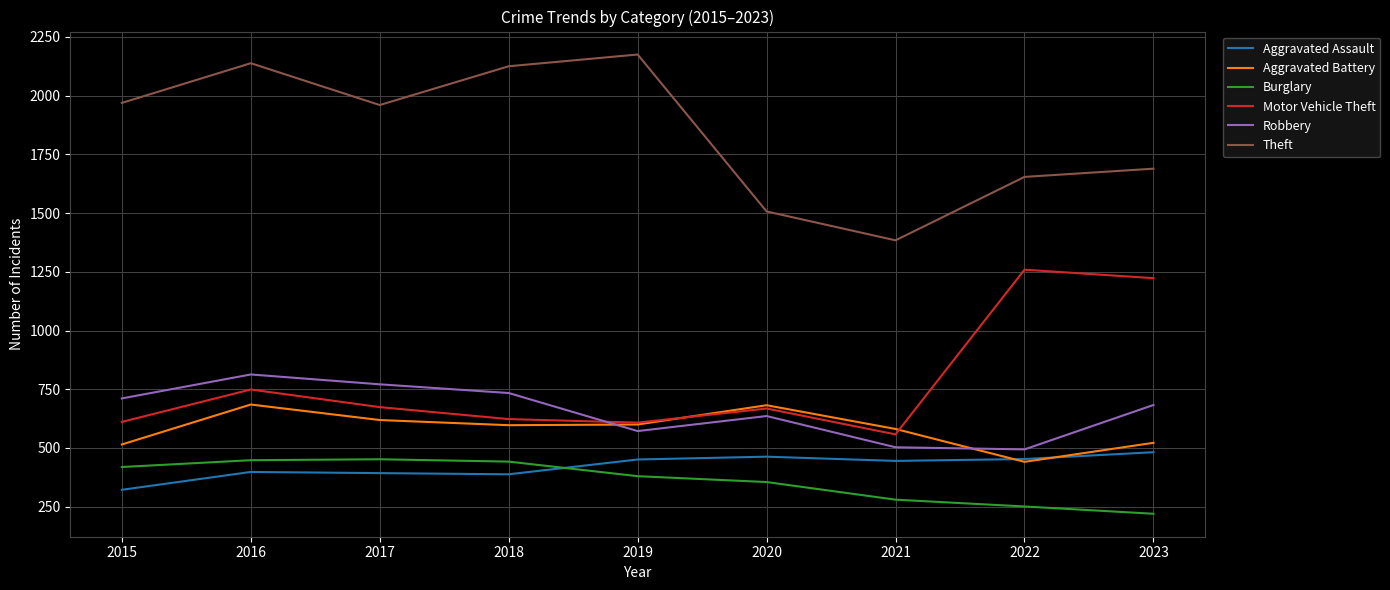

What is the difference between the highest and lowest values at 2021?

1104